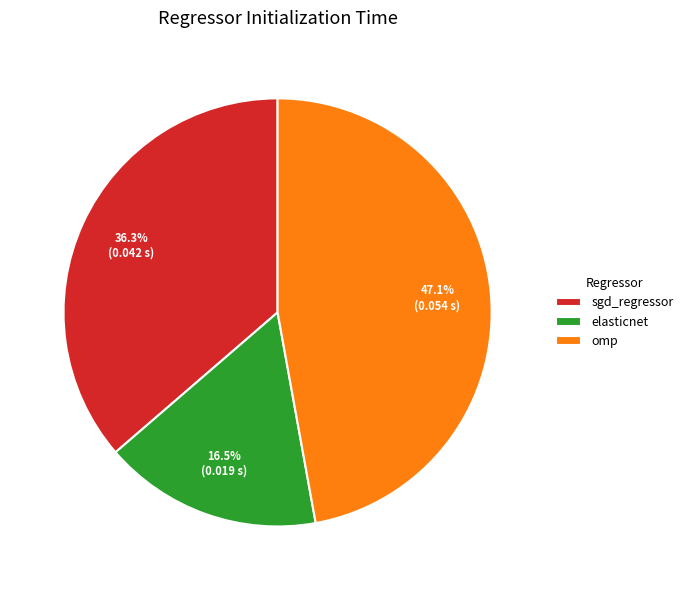

Is it true that elasticnet is 4% of the pie?

False